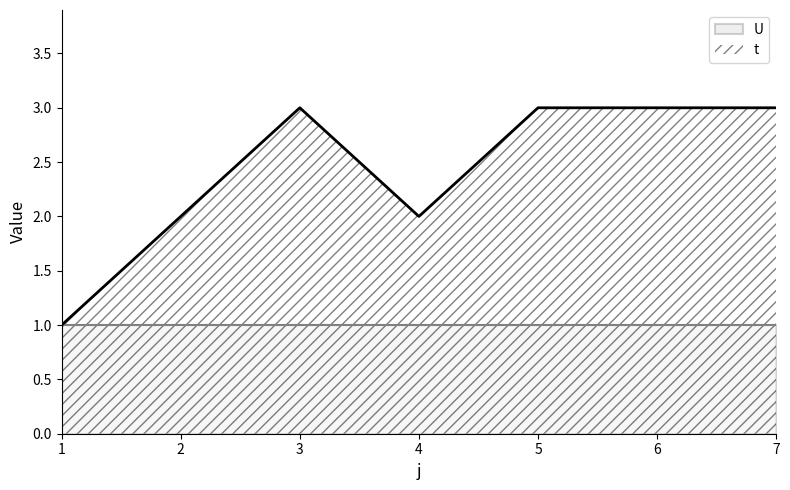

How many interior local peaks (higher than both neighbors) does the data have?

1